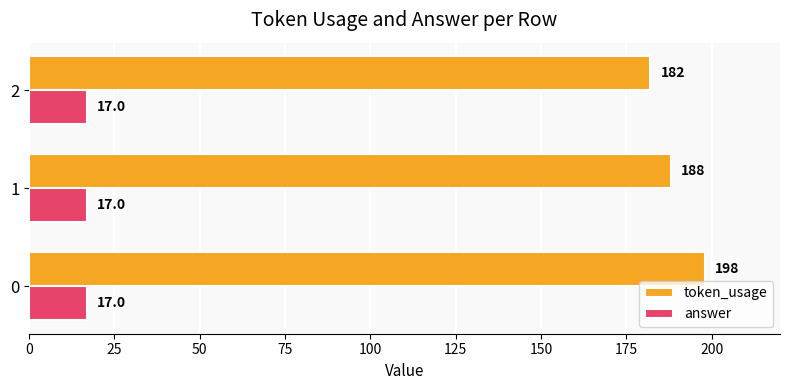

Which series changed the most between 0 and 2?

token_usage